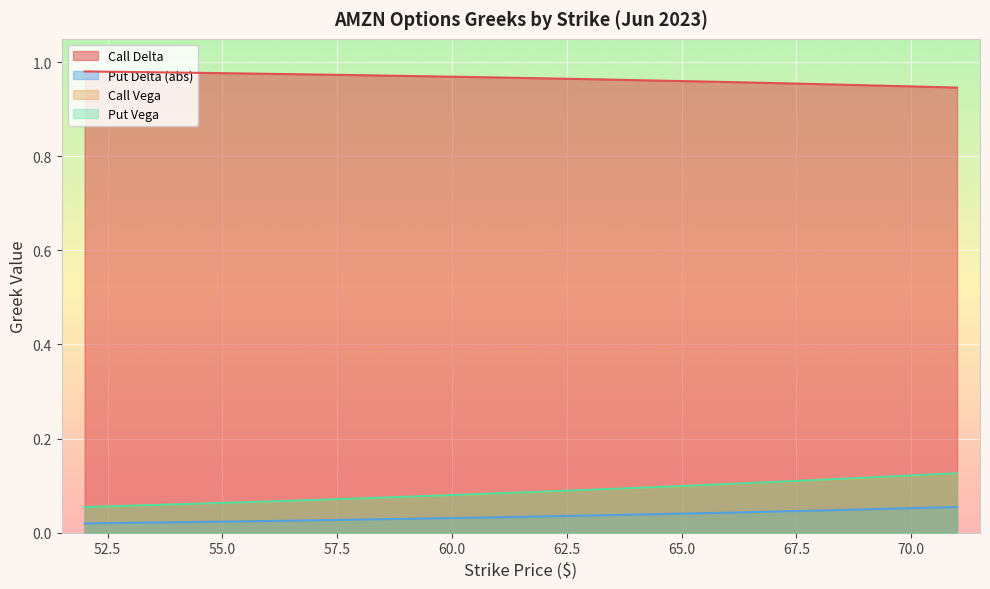

How many Put Vega values are between 0 and 1?

20